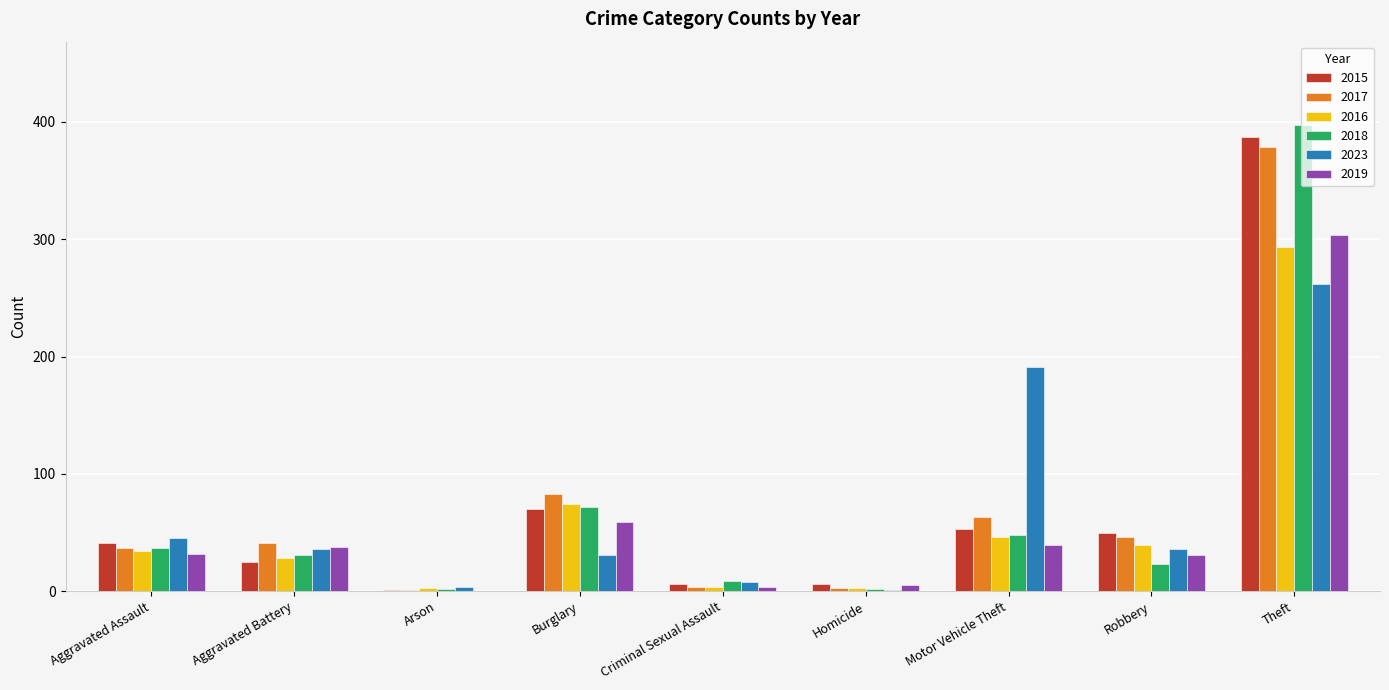

Is the value of 2023 at Homicide greater than the value of 2018 at Aggravated Battery?

No